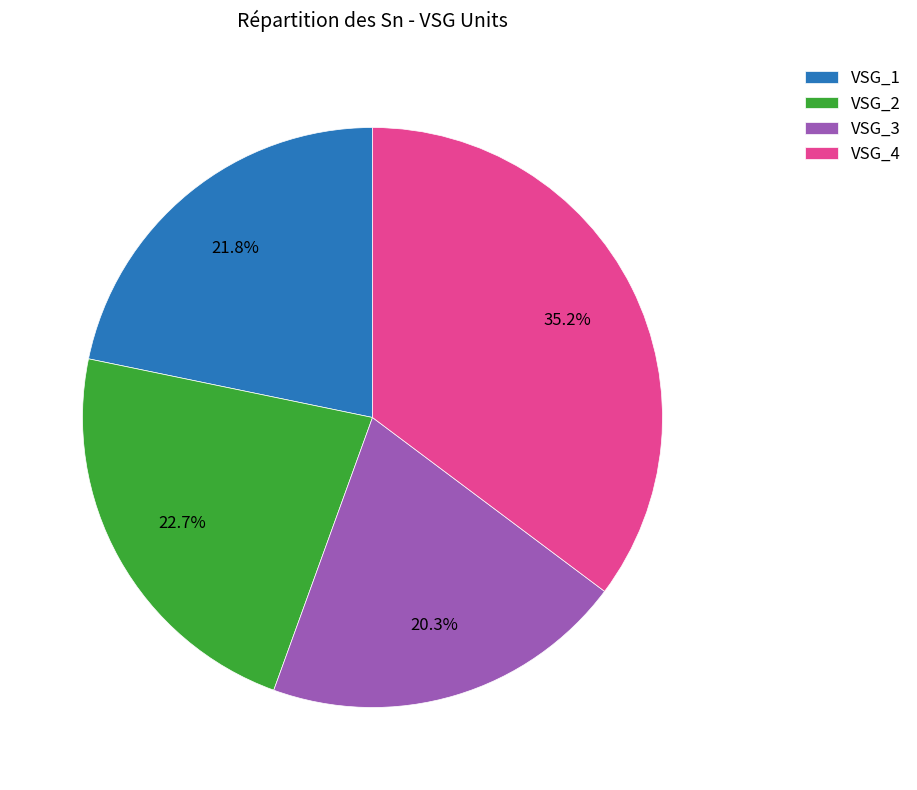

To the nearest percent, what is the difference between the VSG_1 and VSG_2 slice percentages?

1%